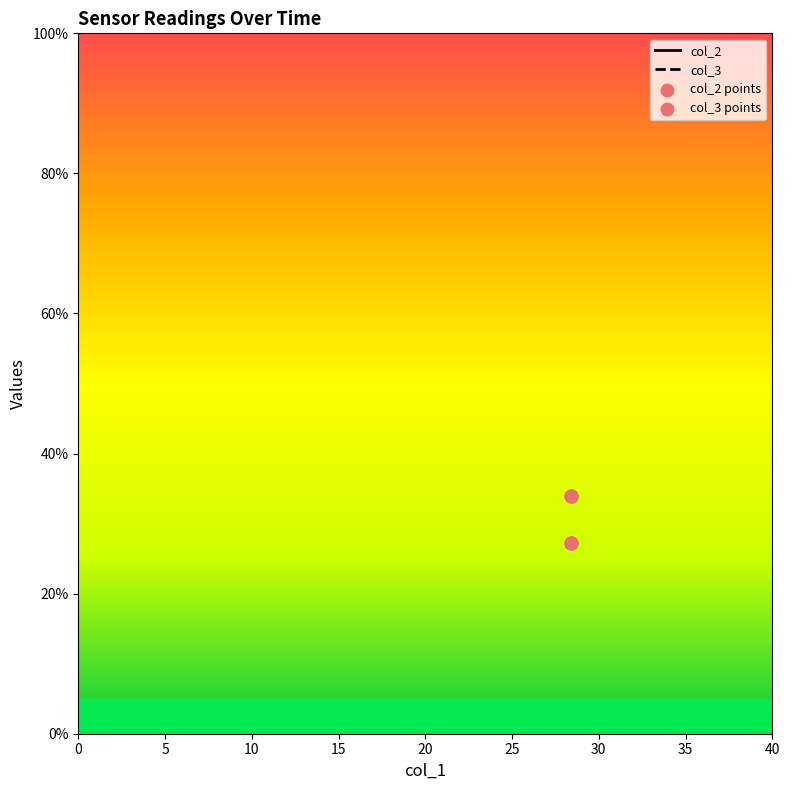

What is the total value across all series at 15?

122.6